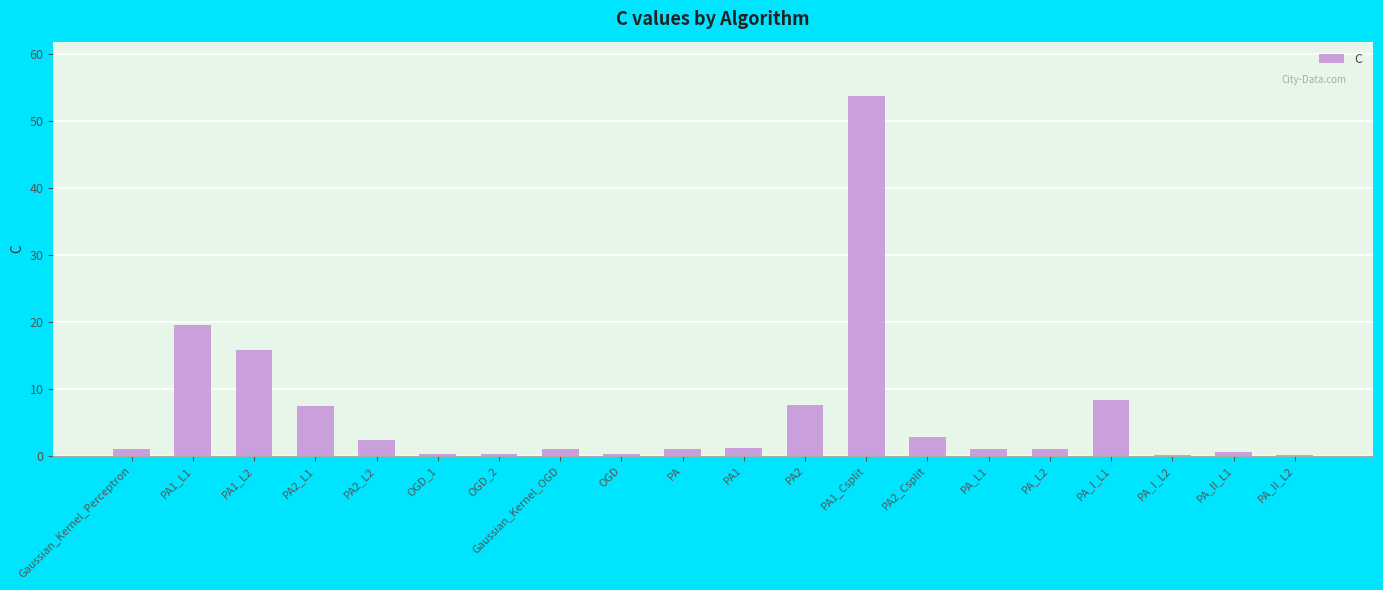

What is the sum of the values at Gaussian_Kernel_OGD and PA1_L2?

16.8